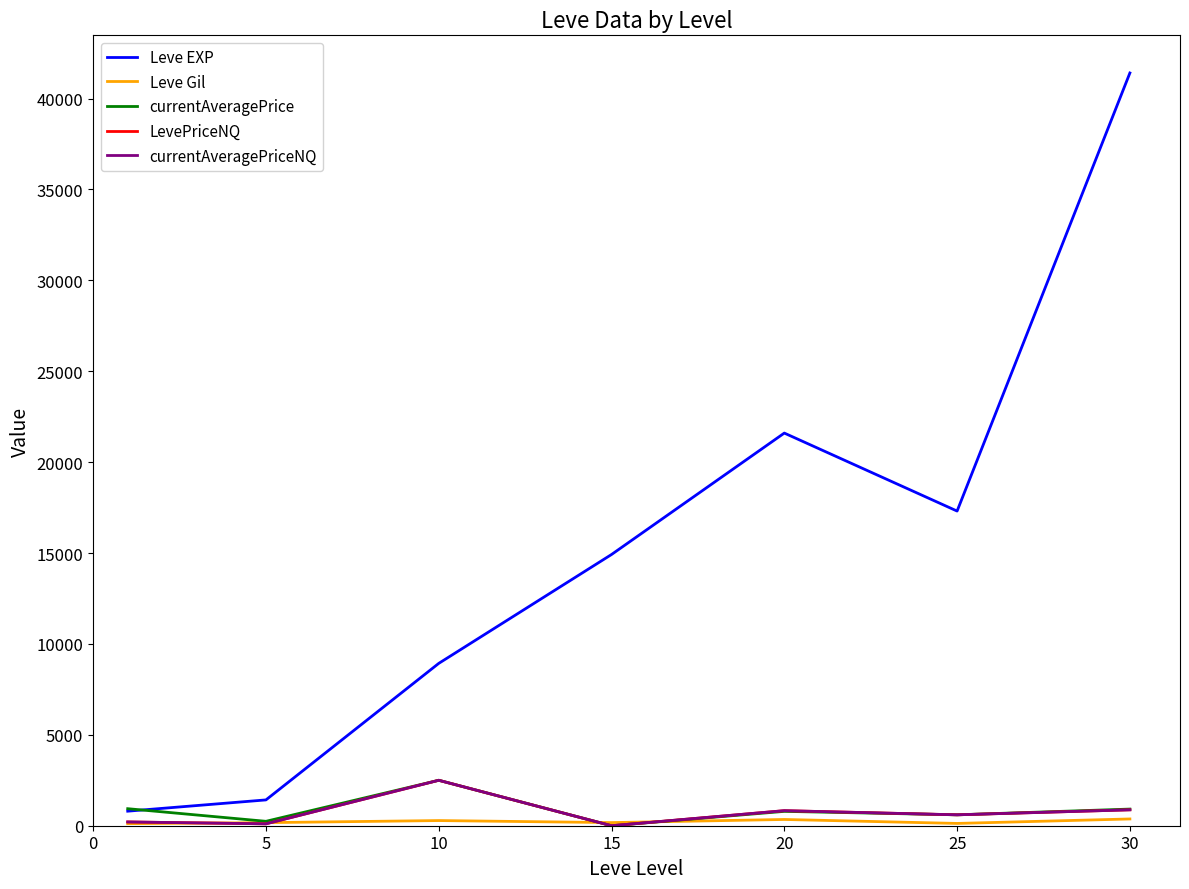

Which series has the widest spread of values?

Leve EXP